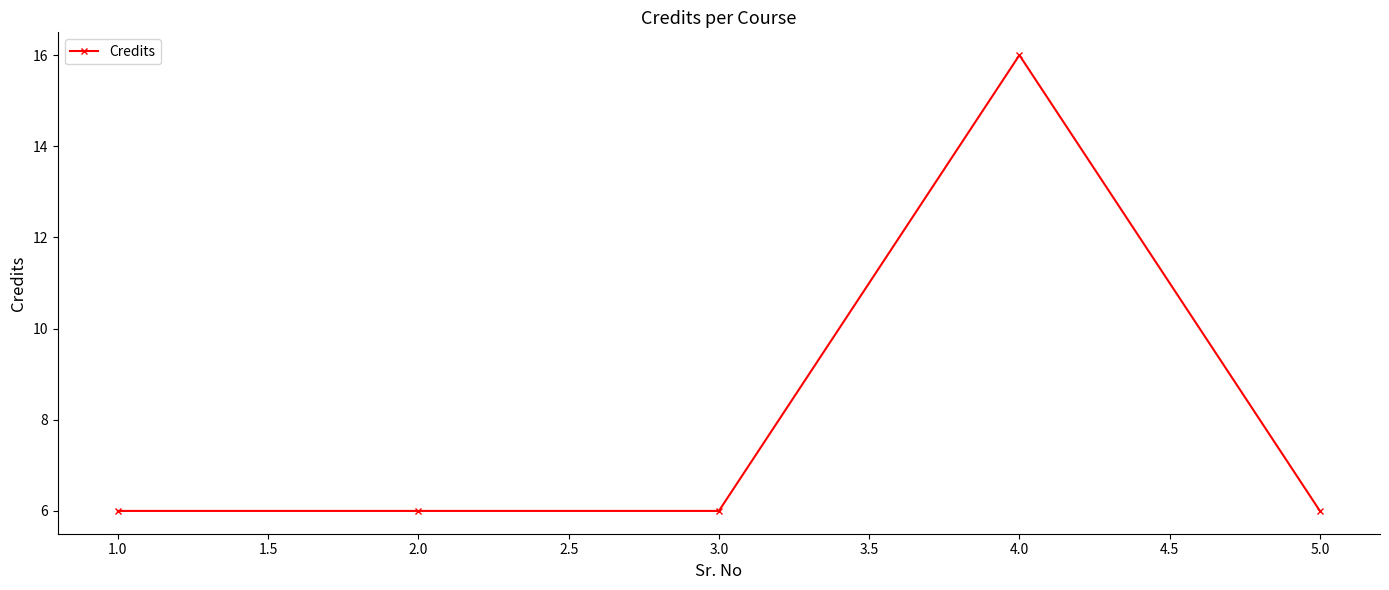

Reading left to right, transcribe all the data shown in this chart.

6	6	6	16	6